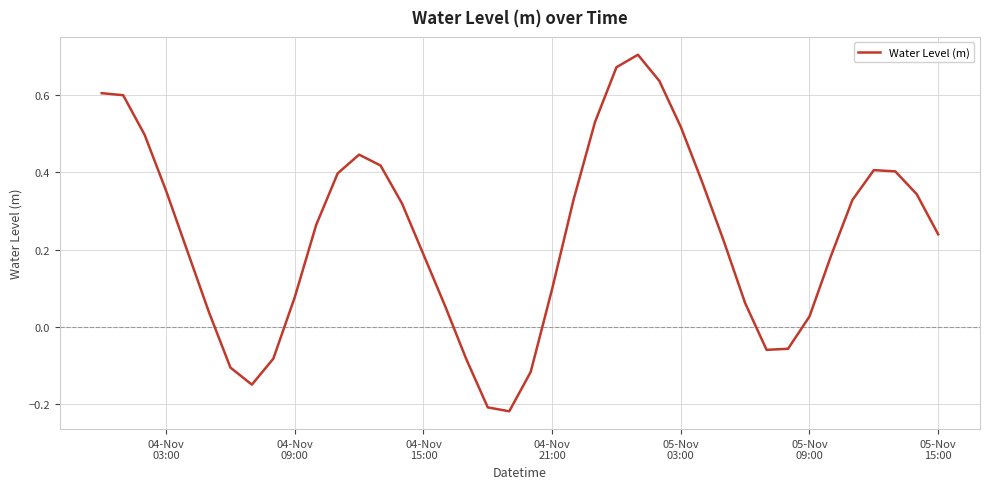

What is the difference between the maximum and minimum values?

0.9